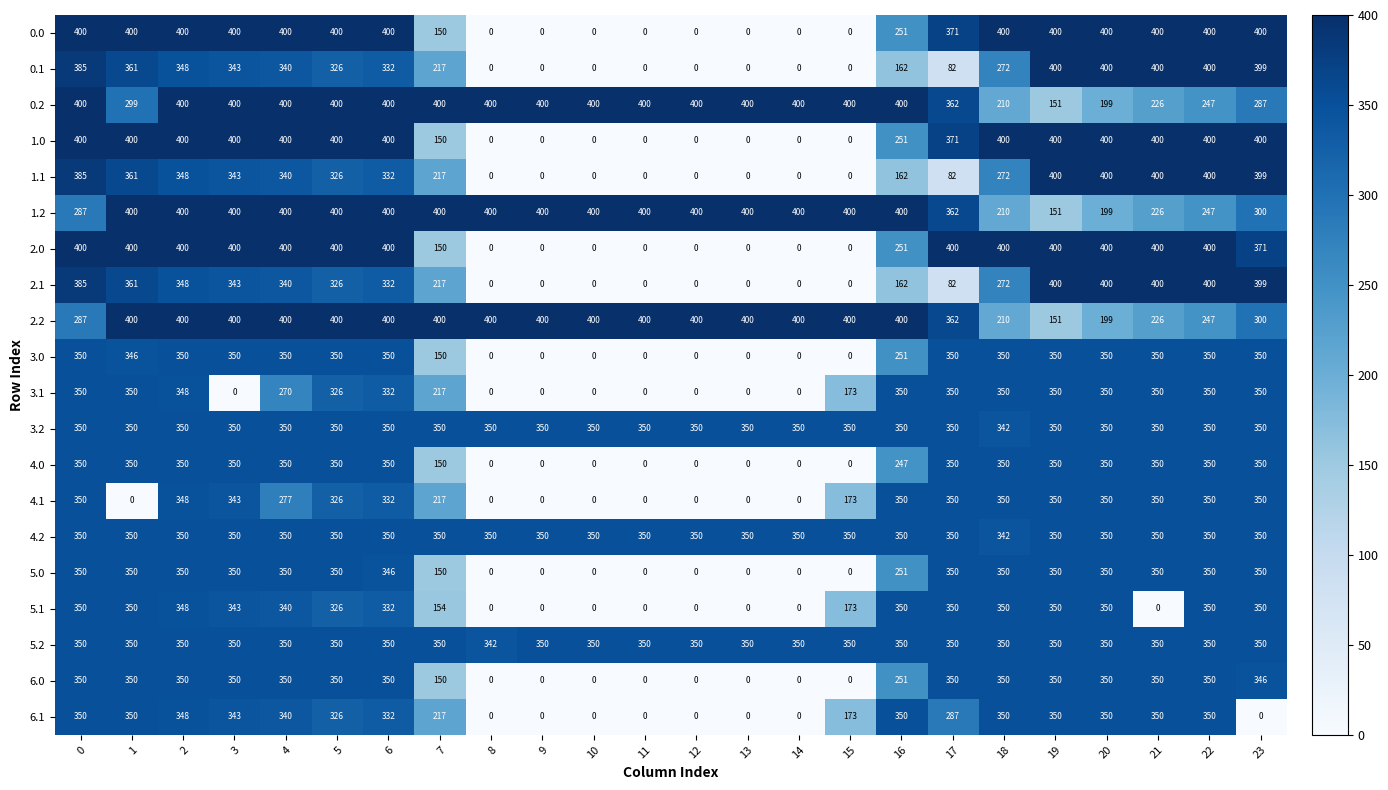

What is the minimum value for 5.2?

342